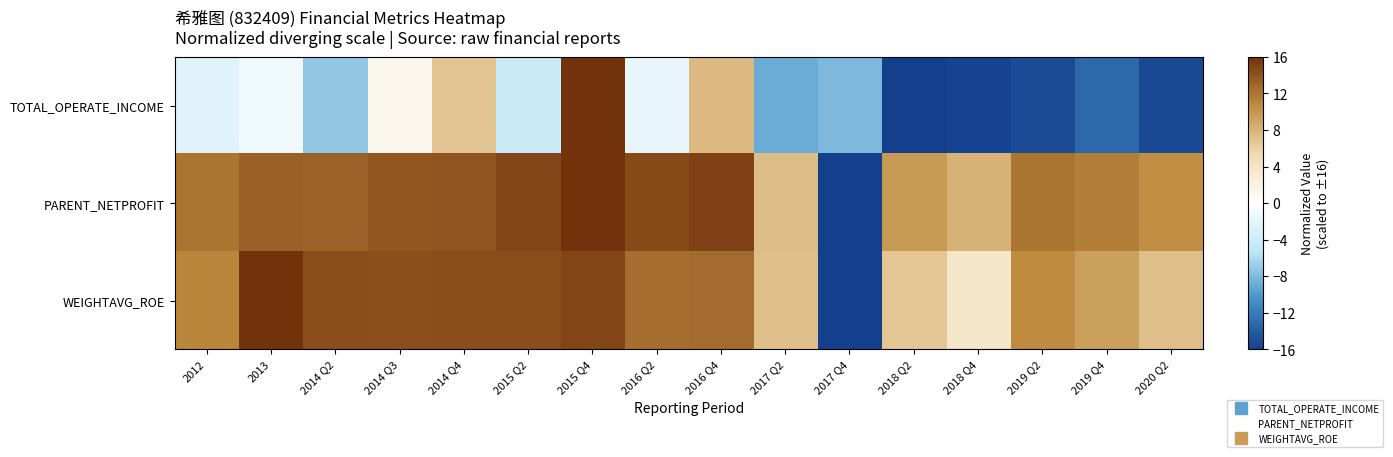

Reading left to right, what are all the values shown in this chart?

TOTAL_OPERATE_INCOME: 2012=-2.4	2013=-1.1	2014 Q2=-7.2	2014 Q3=1.1	2014 Q4=6.8	2015 Q2=-4.2	2015 Q4=16.0	2016 Q2=-1.8	2016 Q4=7.6	2017 Q2=-8.9	2017 Q4=-8.1	2018 Q2=-16.0	2018 Q4=-15.6	2019 Q2=-15.2	2019 Q4=-13.2	2020 Q2=-15.3
PARENT_NETPROFIT: 2012=12.1	2013=13.2	2014 Q2=13.1	2014 Q3=13.7	2014 Q4=14.0	2015 Q2=14.9	2015 Q4=16.0	2016 Q2=14.5	2016 Q4=15.0	2017 Q2=7.3	2017 Q4=-16.0	2018 Q2=9.7	2018 Q4=8.0	2019 Q2=12.1	2019 Q4=11.4	2020 Q2=10.4
WEIGHTAVG_ROE: 2012=10.9	2013=16.0	2014 Q2=14.3	2014 Q3=14.1	2014 Q4=14.3	2015 Q2=14.3	2015 Q4=14.9	2016 Q2=12.3	2016 Q4=12.6	2017 Q2=7.2	2017 Q4=-16.0	2018 Q2=6.7	2018 Q4=3.6	2019 Q2=10.7	2019 Q4=9.3	2020 Q2=7.2